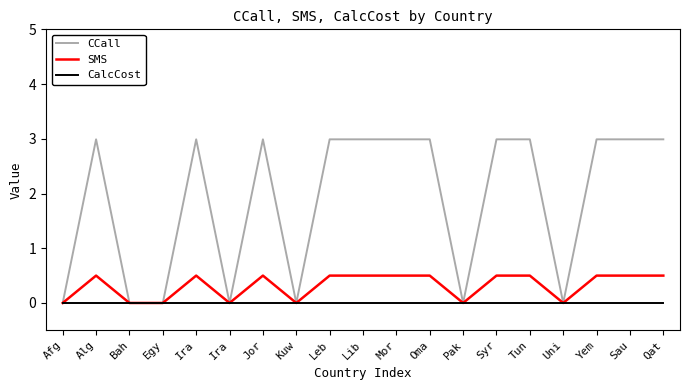

Where is CalcCost nearest to the value 0?

Afg